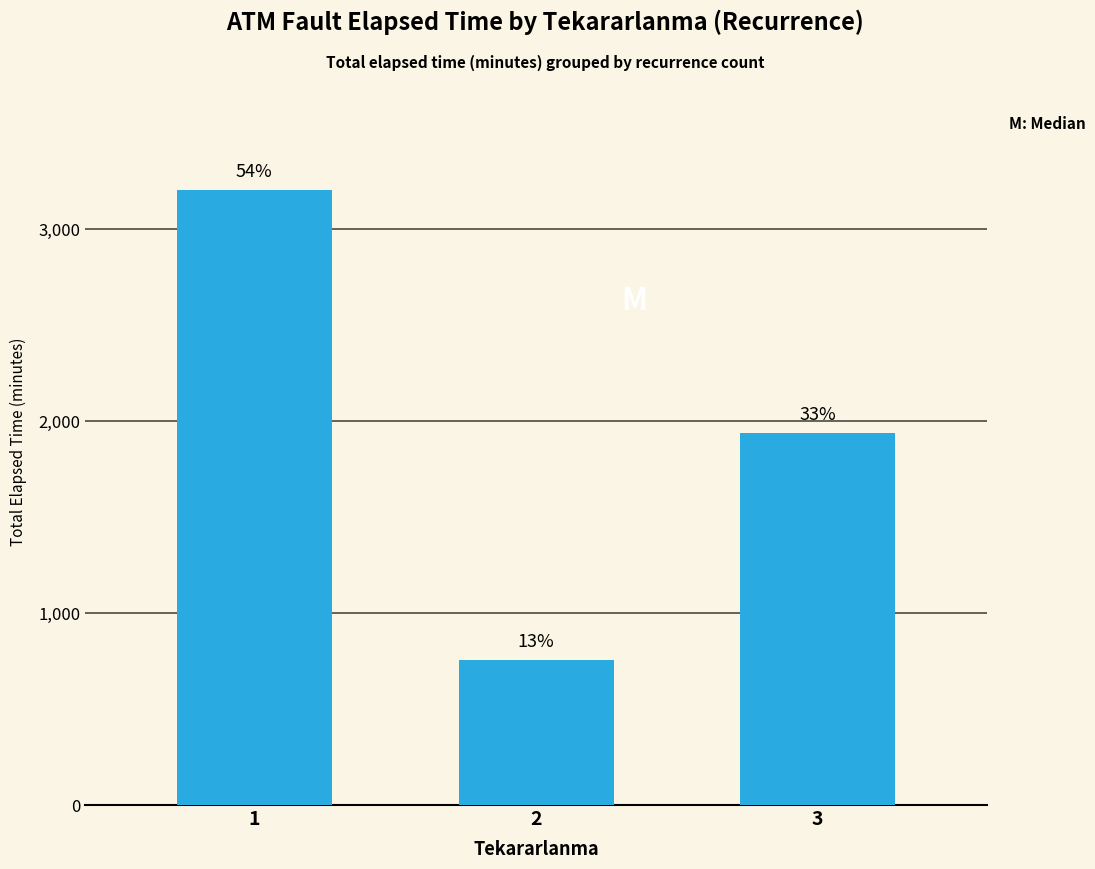

What value does the data have at 2, to the nearest 50?

750